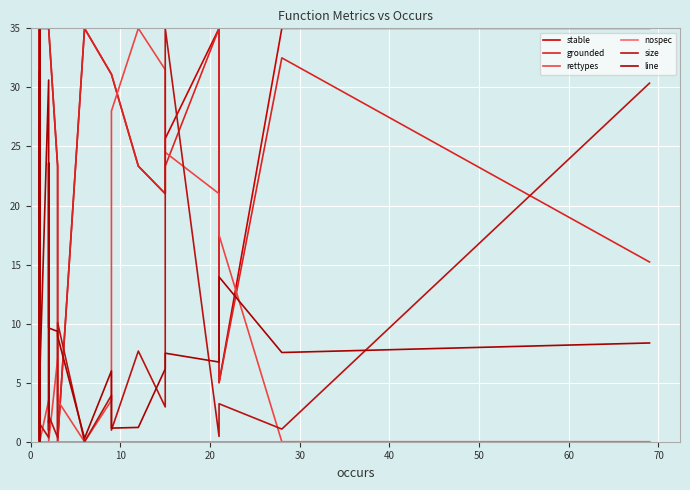

True or false: stable and nospec cross at least once.

False